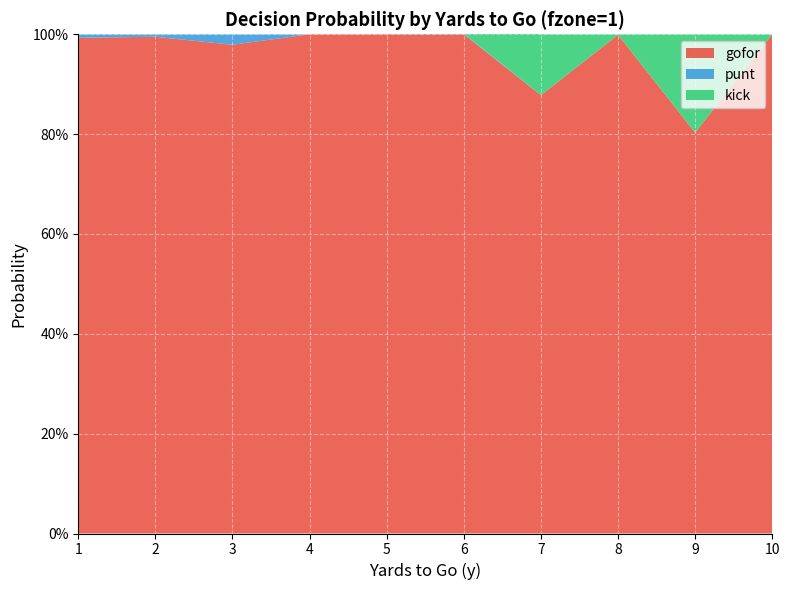

Reading left to right, what are all the values shown in this chart?

gofor: 1.0	1.0	1.0	1.0	1.0	1.0	0.9	1.0	0.8	1.0
punt: 0.0	0.0	0.0	0.0	0.0	0.0	0.0	0.0	0.0	0.0
kick: 0.0	0.0	0.0	0.0	0.0	0.0	0.1	0.0	0.2	0.0